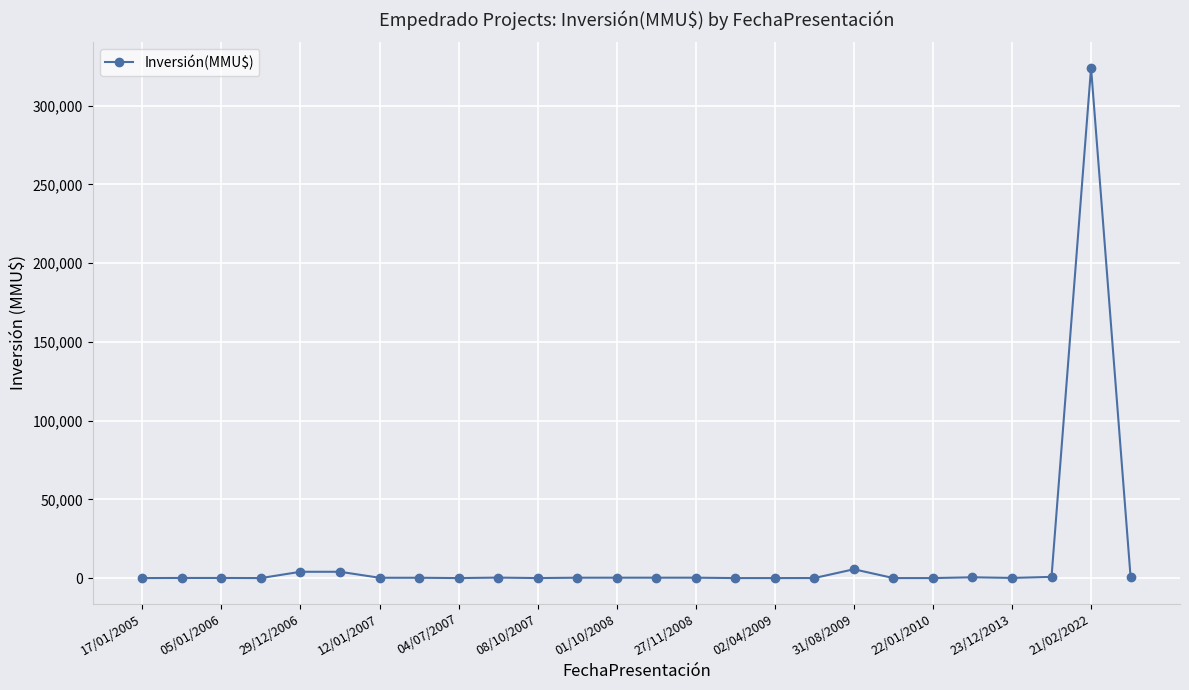

What is the sum of all values?

341490